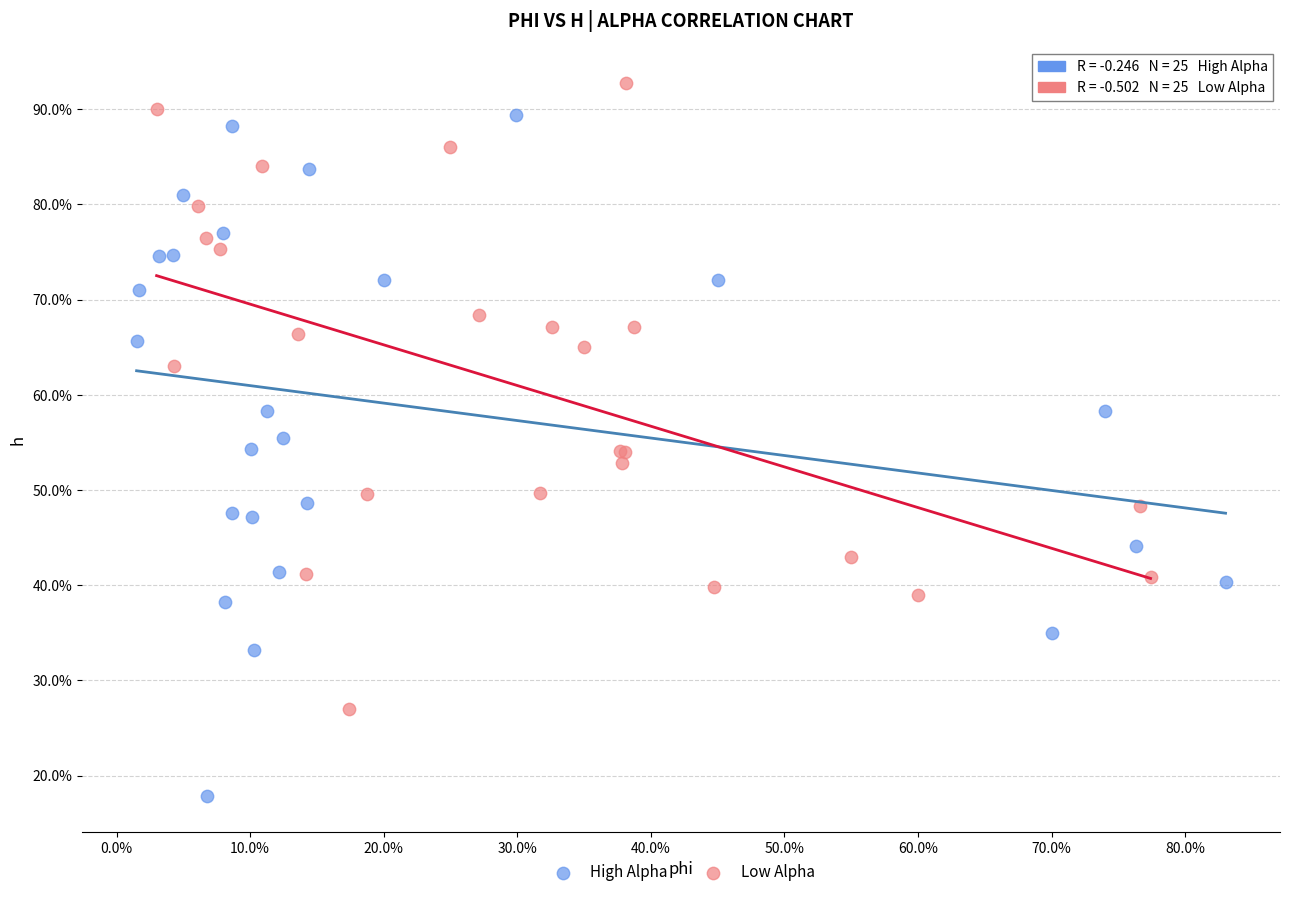

What are all the series names shown in the legend?

High Alpha, Low Alpha